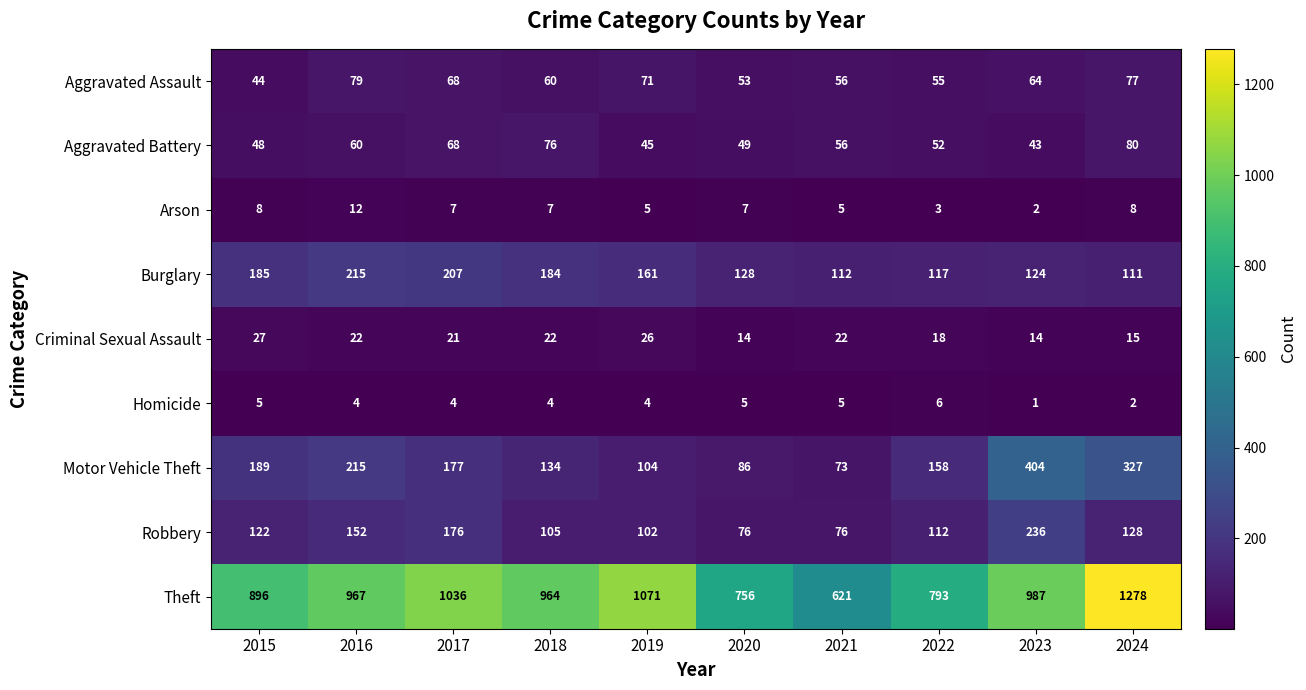

What is the smallest value displayed?

1